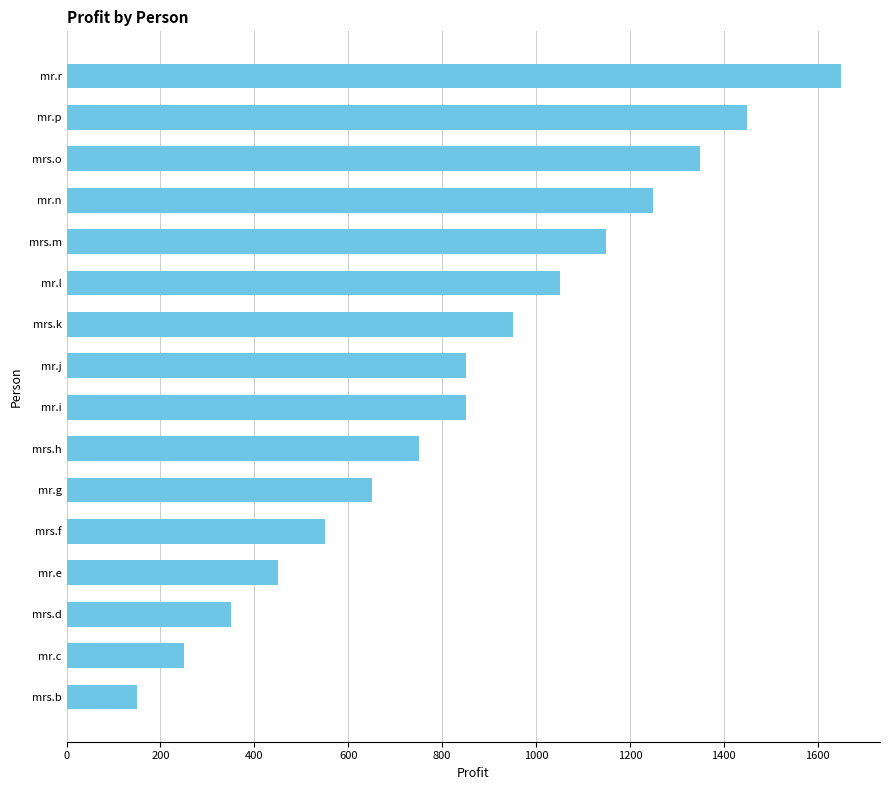

What is the sum of all values?

13700